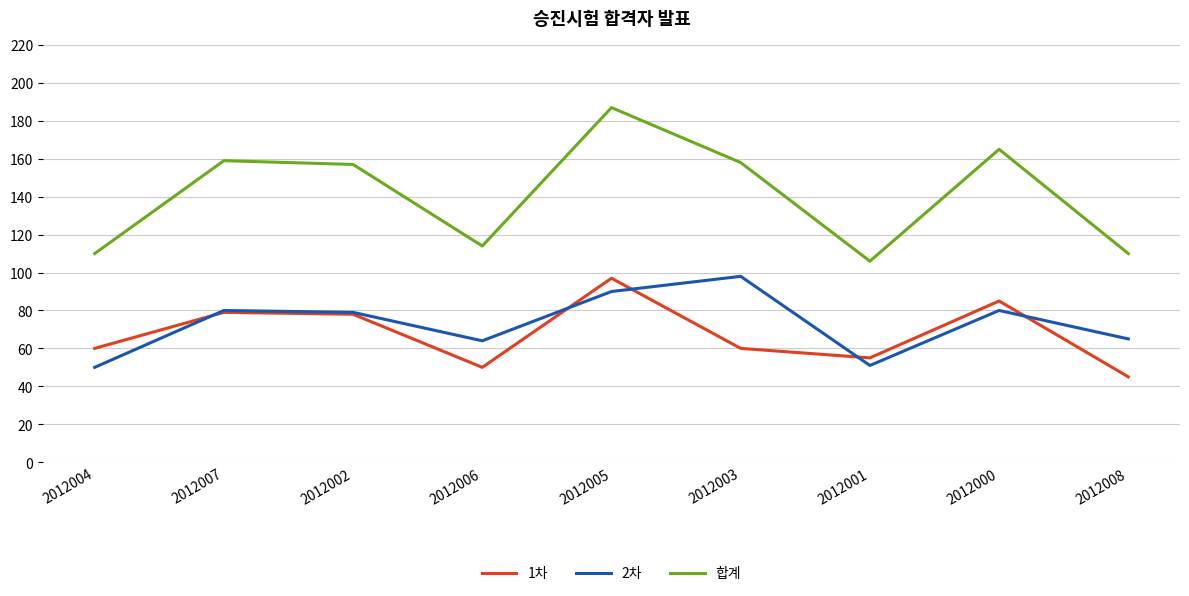

What is the difference between the maximum and minimum values in the 합계 series?

81